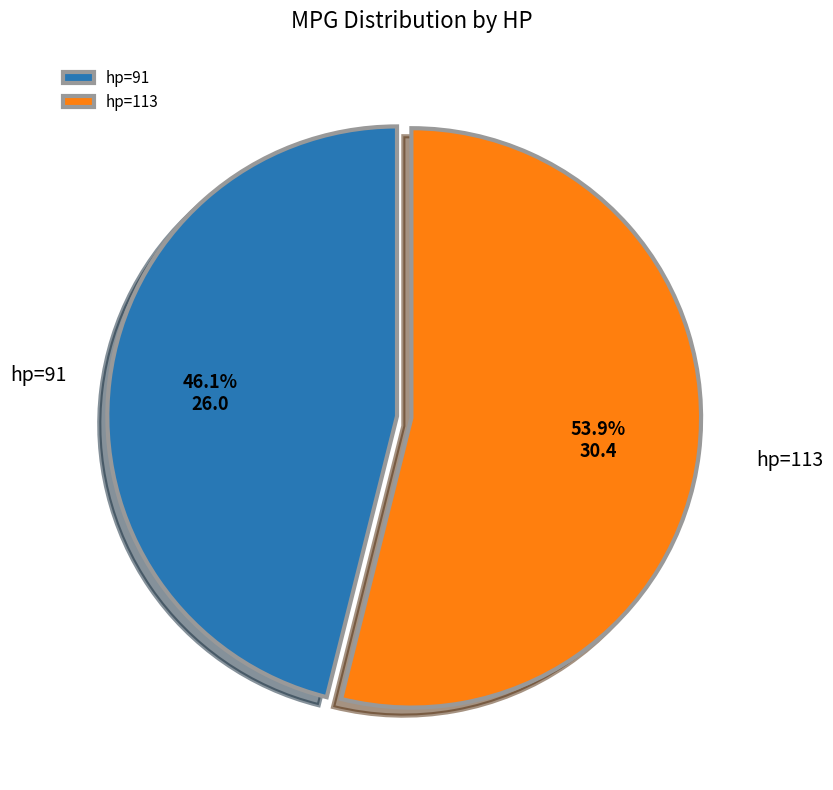

Which category has the biggest portion of the pie?

hp=113